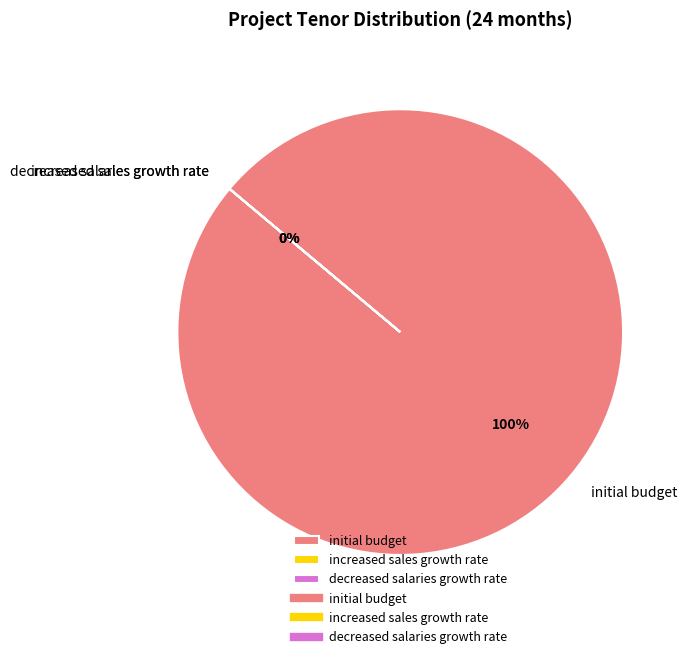

What is the total percentage of decreased salaries growth rate and initial budget?

100.0%